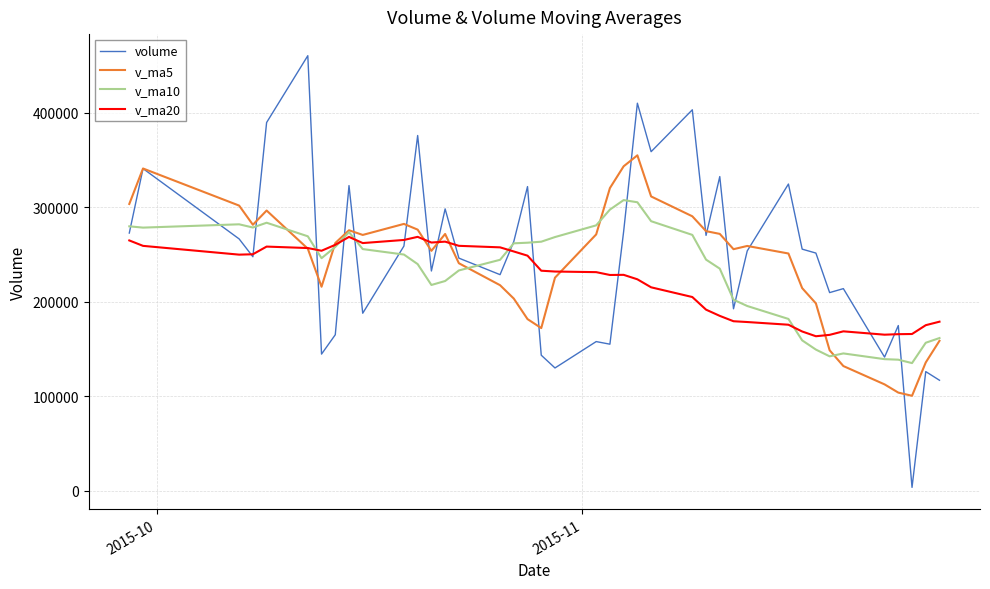

Which series has the largest range (max minus min)?

volume